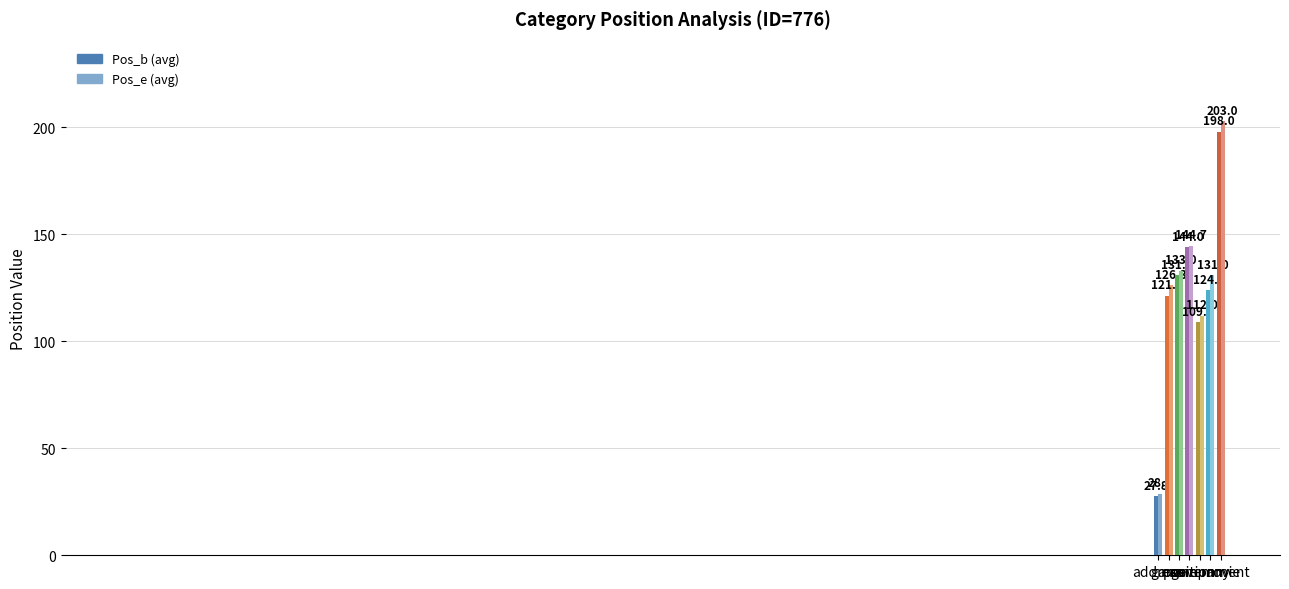

What is the difference between the highest and lowest values at address(11)?

1